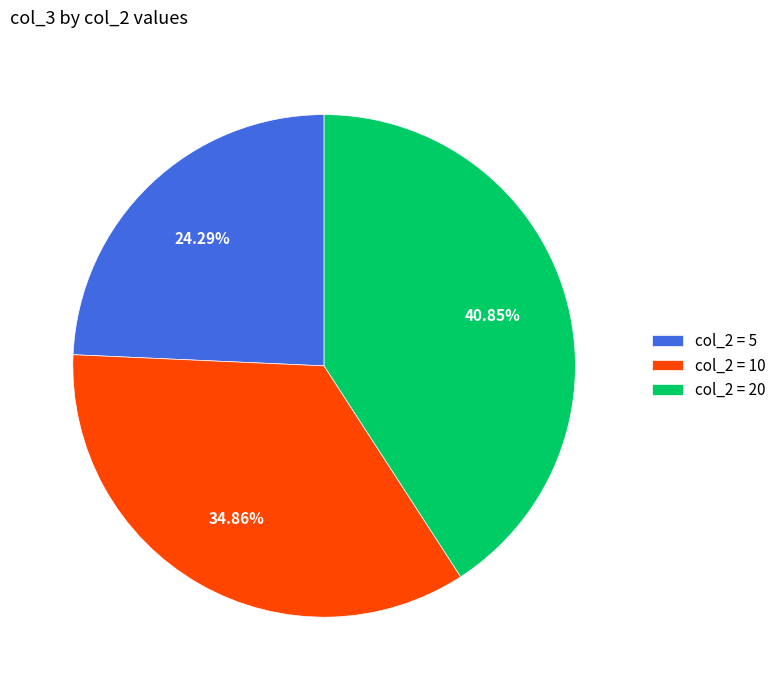

Is there a majority slice in this chart?

No